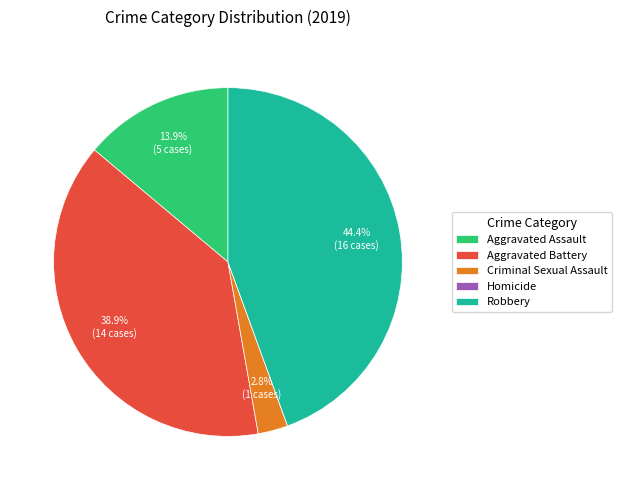

What percentage is NOT represented by Criminal Sexual Assault?

97.2%